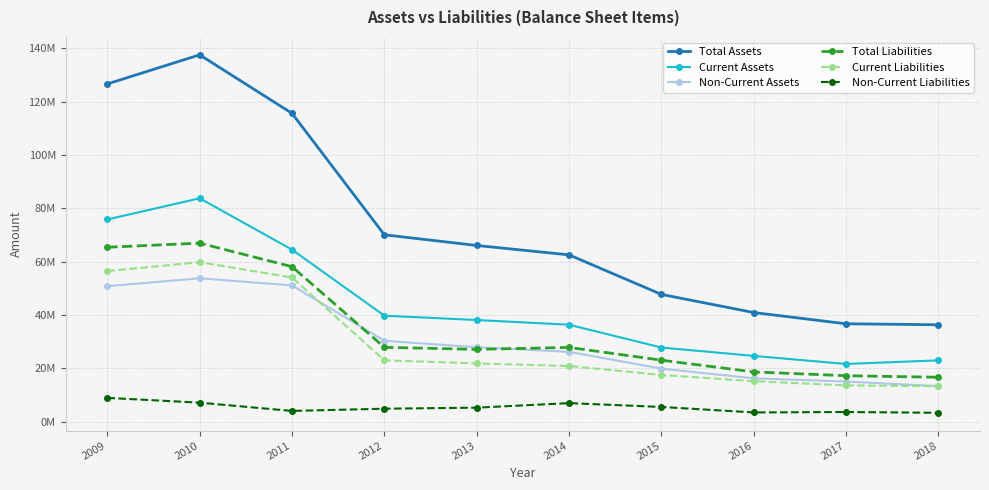

Is it true that Current Assets equals 10167360 at 2017?

False